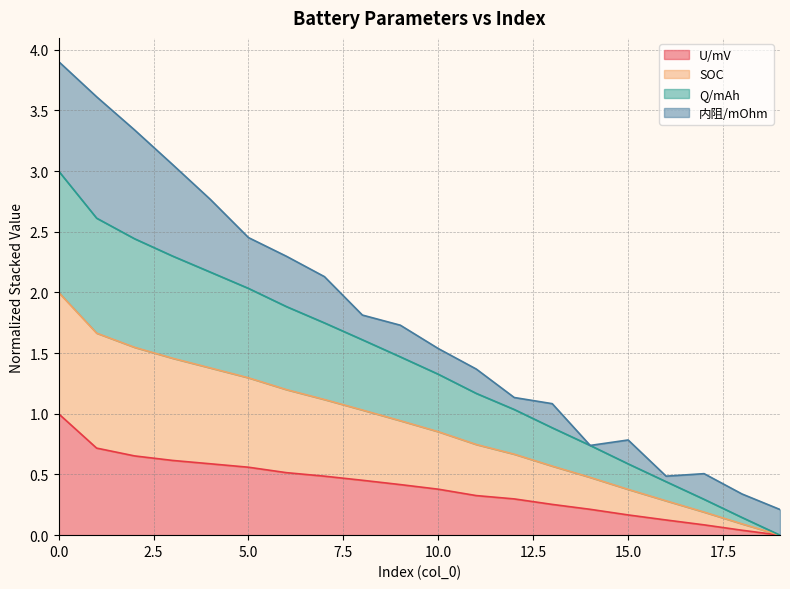

What is the value of the U/mV point at the 15th from the left?

0.2